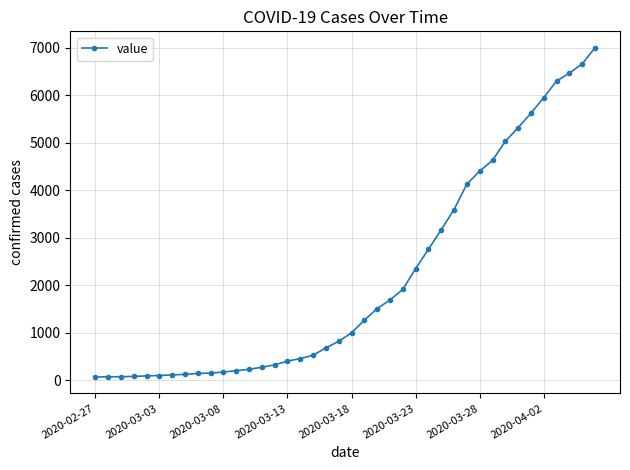

What is the maximum value shown in the chart?

6995